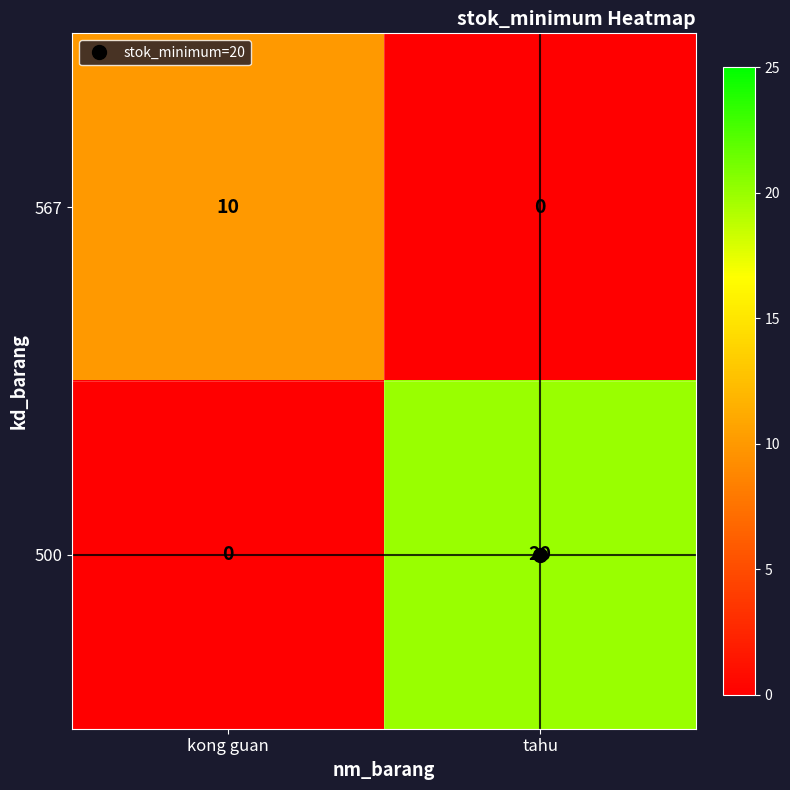

What is the total value across all series at tahu?

20